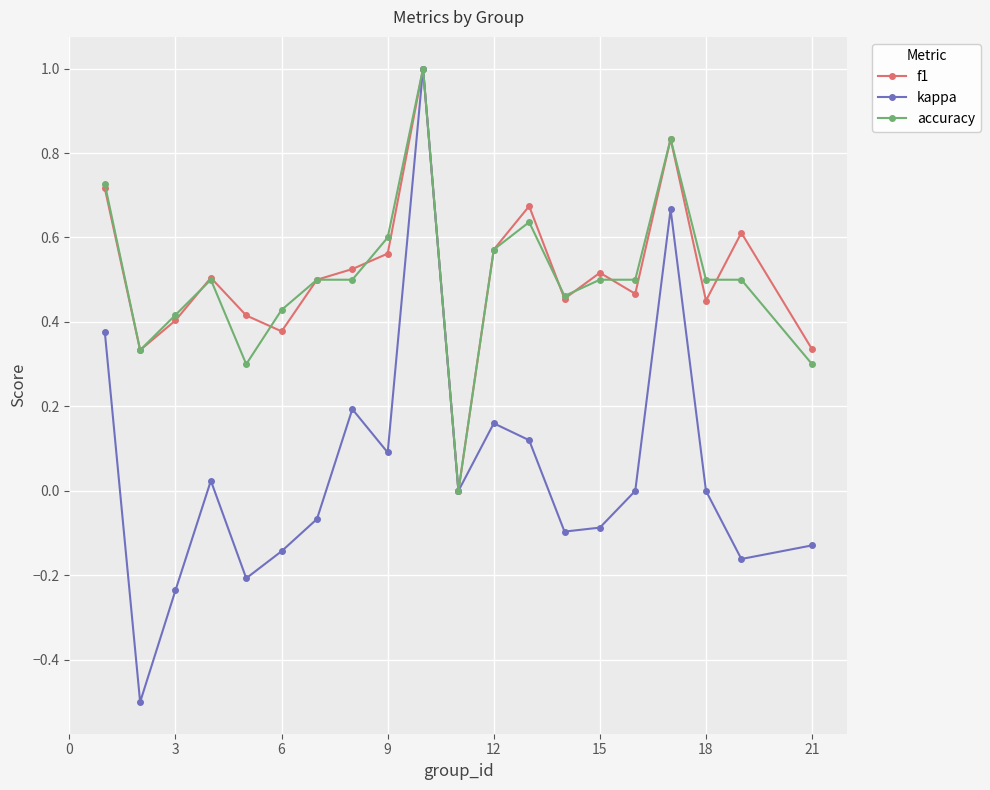

What is the smallest value displayed?

-0.5